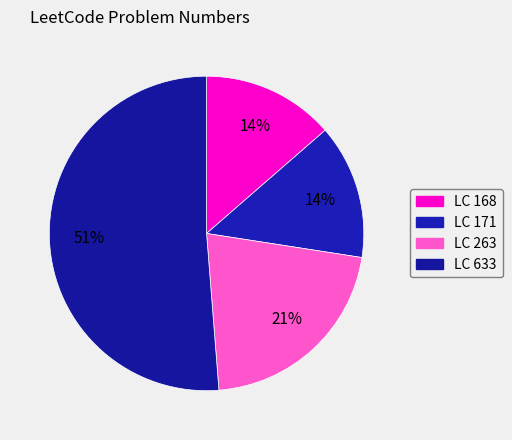

How many slices are in this pie chart?

4